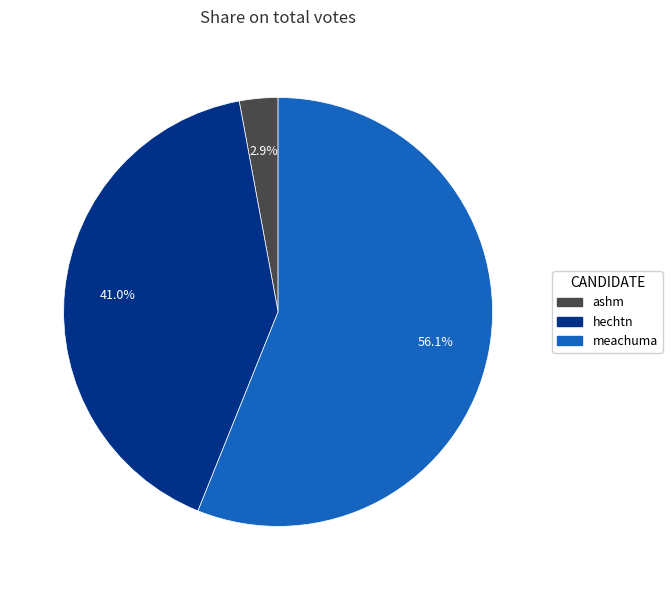

To the nearest percent, what is the difference between the largest and smallest slice percentages?

53%